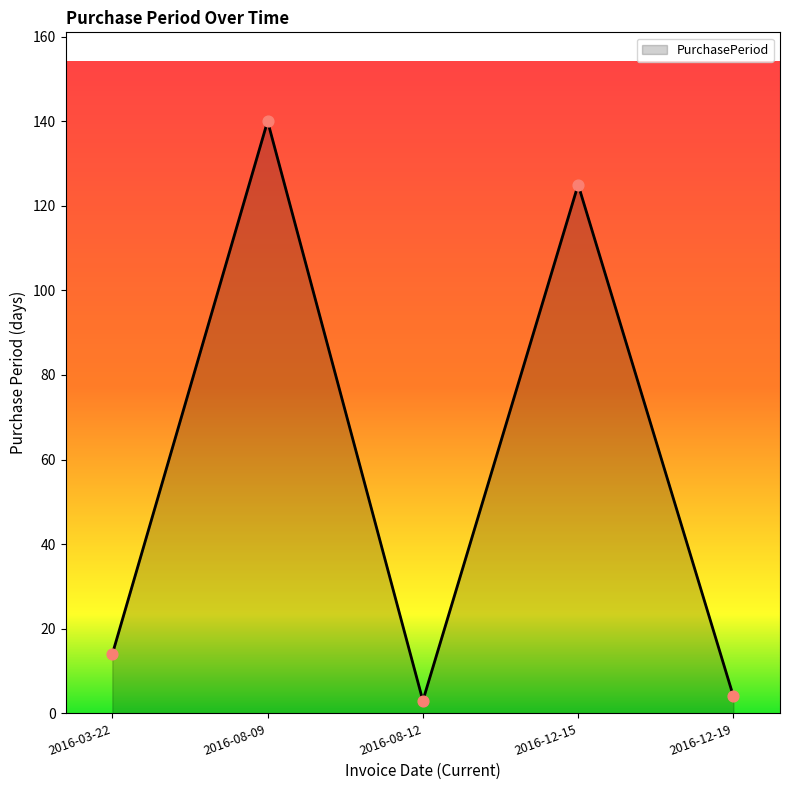

Approximately how many times larger is the value at 2016-08-09 compared to 2016-12-15?

1.1